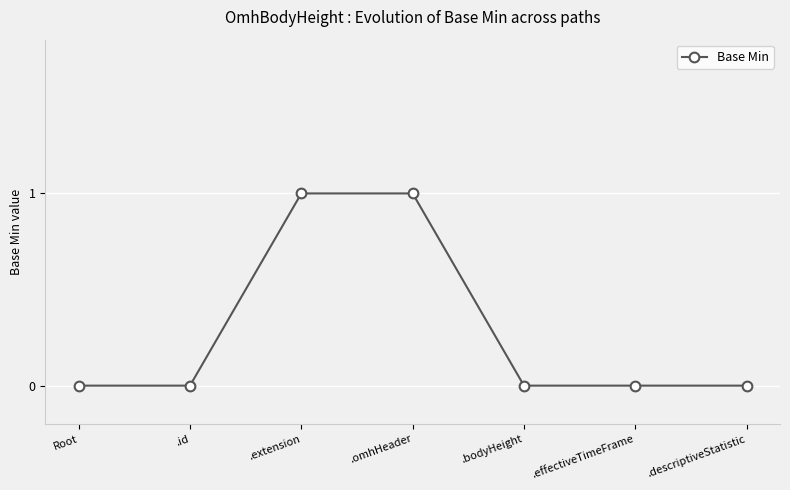

The value at .descriptiveStatistic is 1. True or false?

False